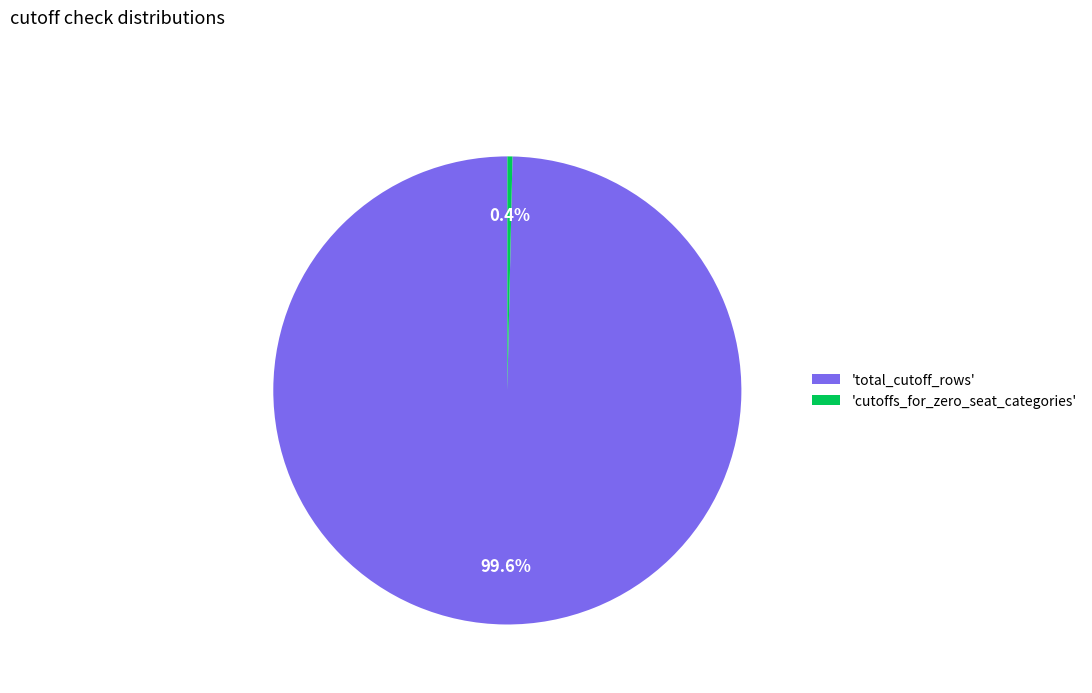

Which slice represents more than half of the pie?

'total_cutoff_rows'